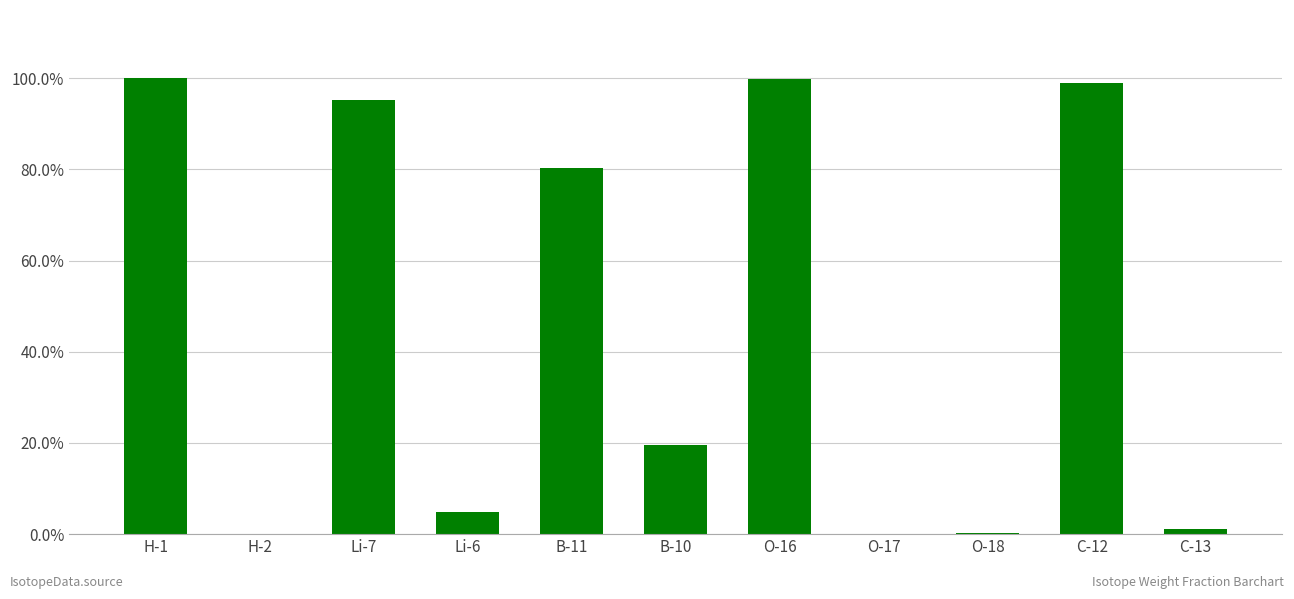

At which label is the value closest to 0?

H-2